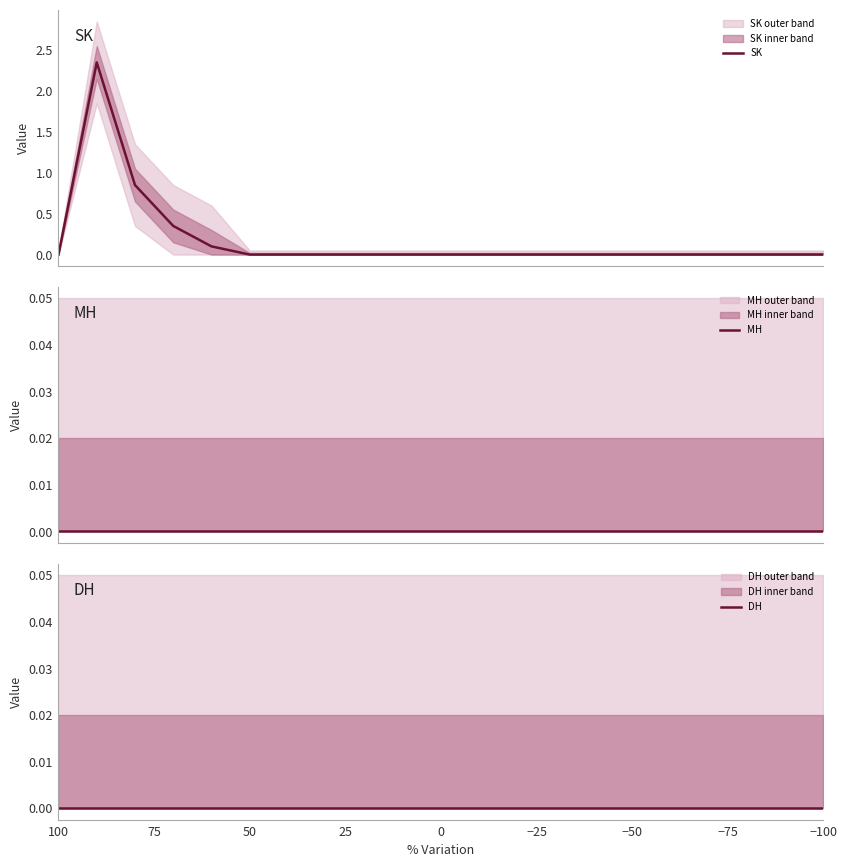

Count the number of categories in the chart.

21